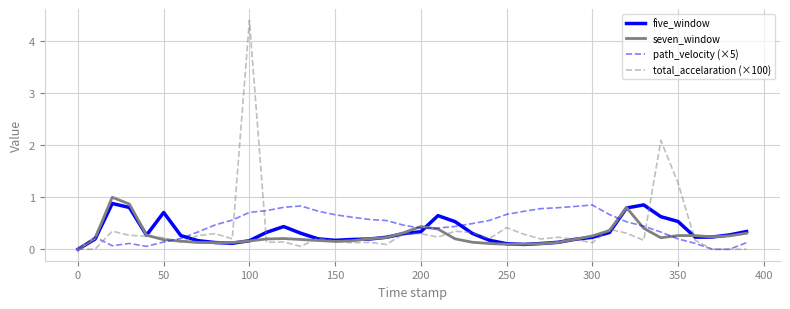

What is the highest value of the five_window series?

0.9